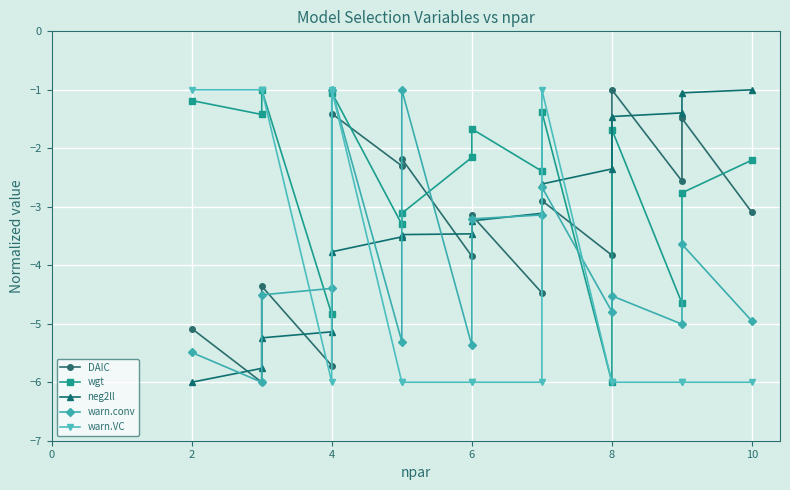

Is it true that wgt equals -1.0 at 4?

True